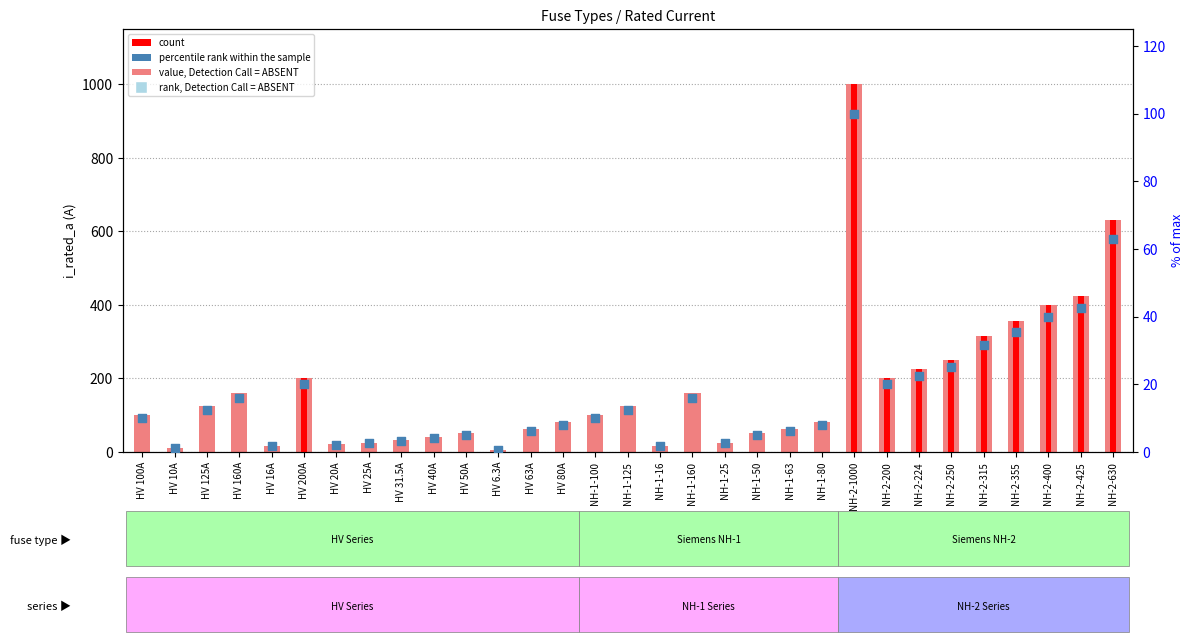

Which series has the widest spread of Y values?

value, Detection Call = ABSENT